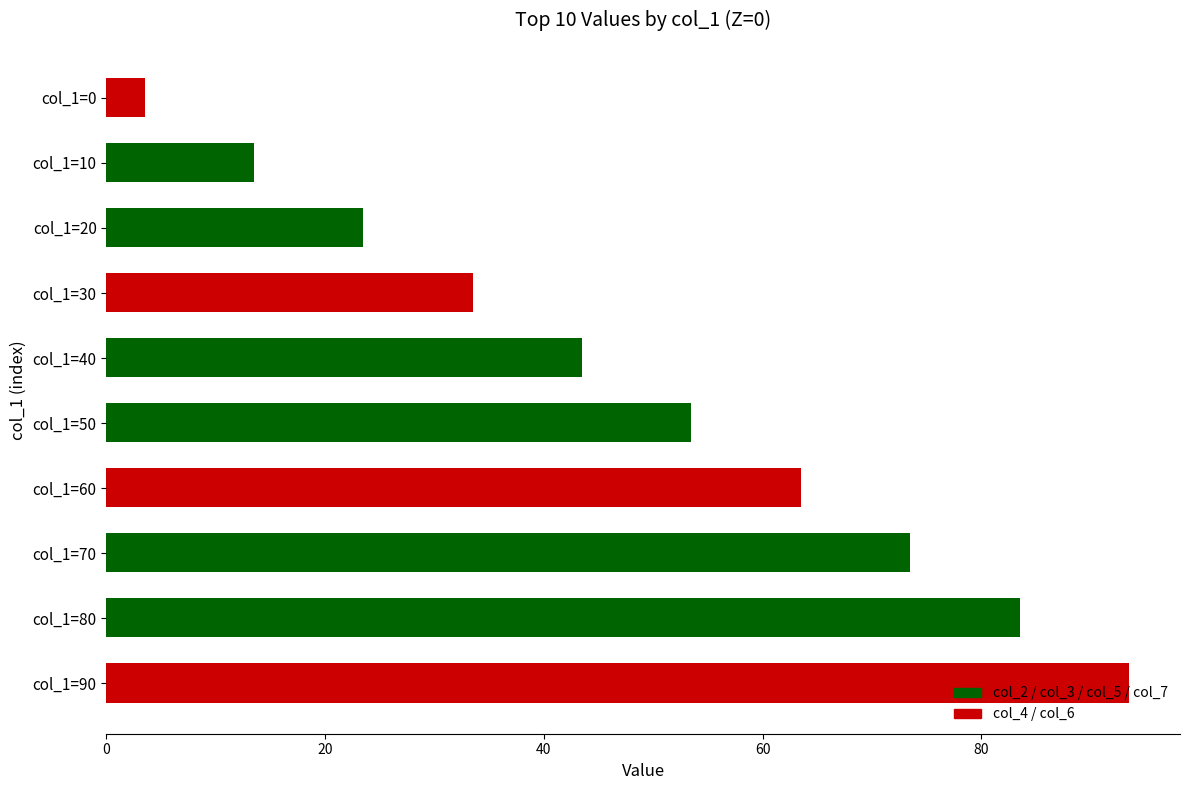

What is the value of the 8th bar from the top?

73.5